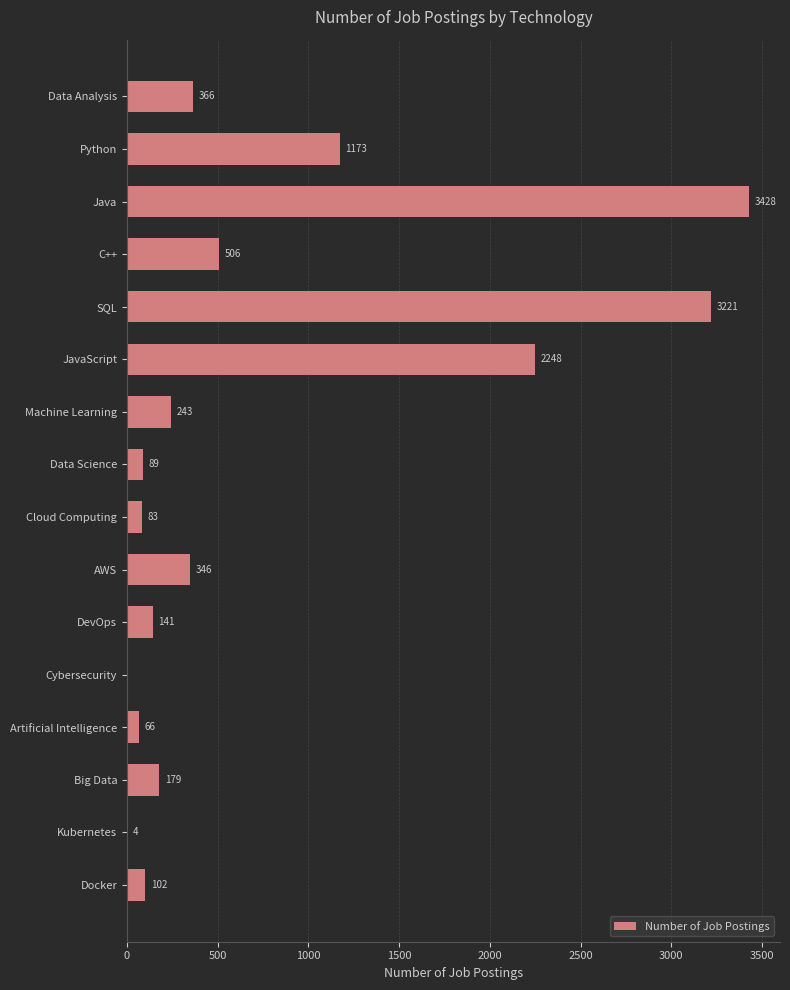

Which label corresponds to the largest value in the chart?

Java